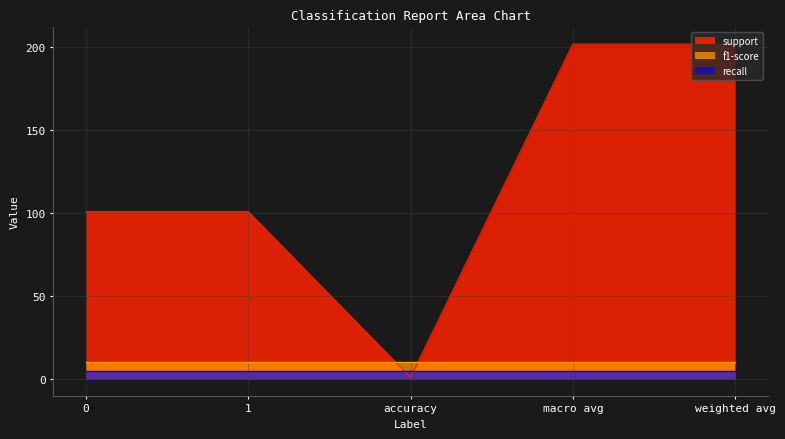

True or false: support has a value of 101 at 0.

True